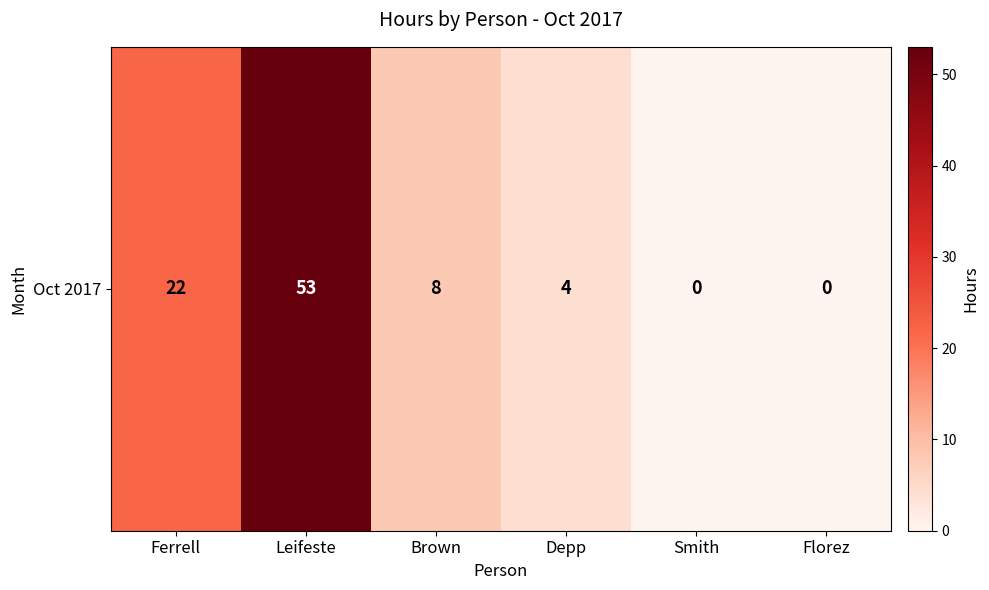

True or false: the data shows 12 at Brown.

False